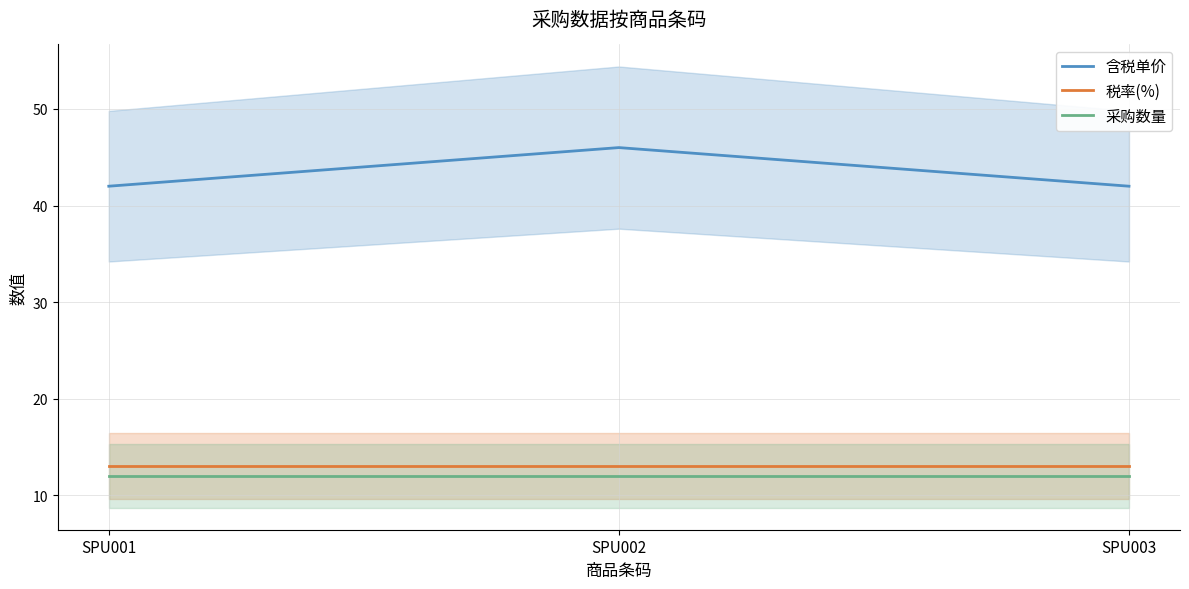

Reading left to right, what are all the values shown in this chart?

含税单价: 42	46	42
税率(%): 13	13	13
采购数量: 12	12	12